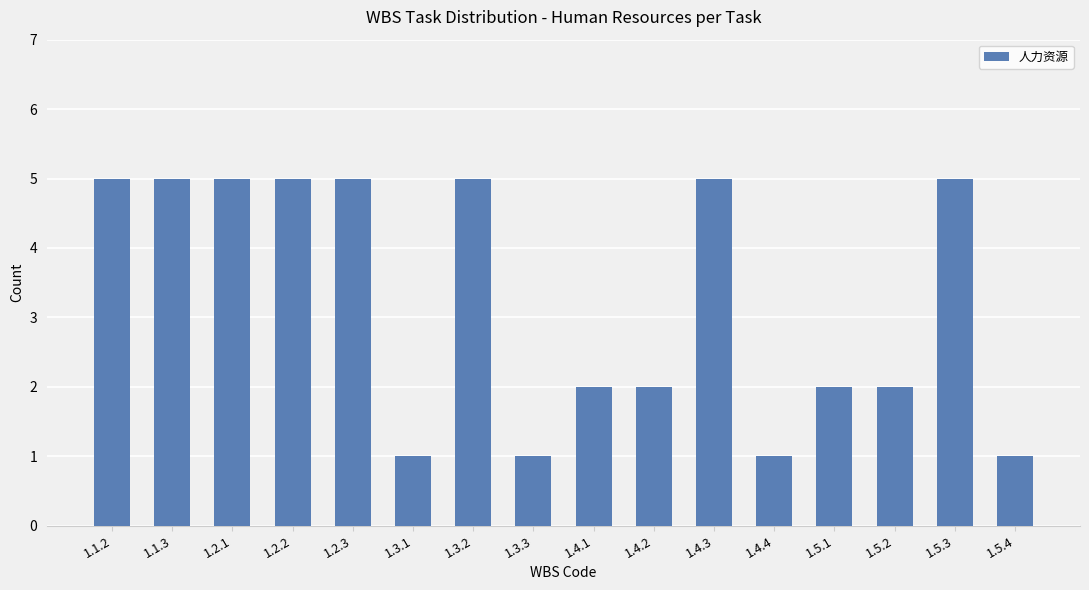

Count the number of data series in this chart.

1